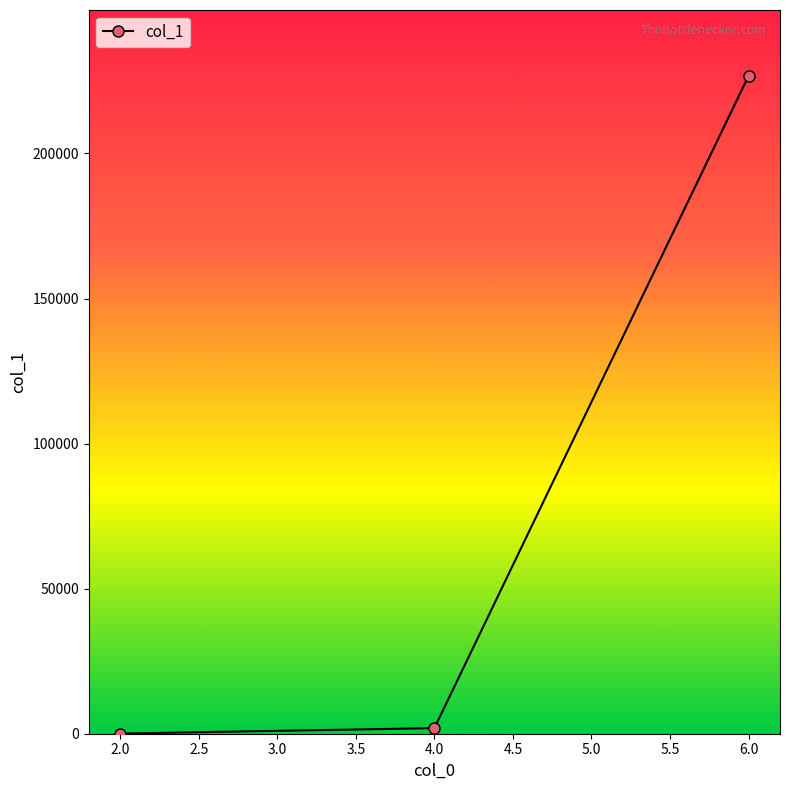

What is the difference between the maximum and minimum values?

226722